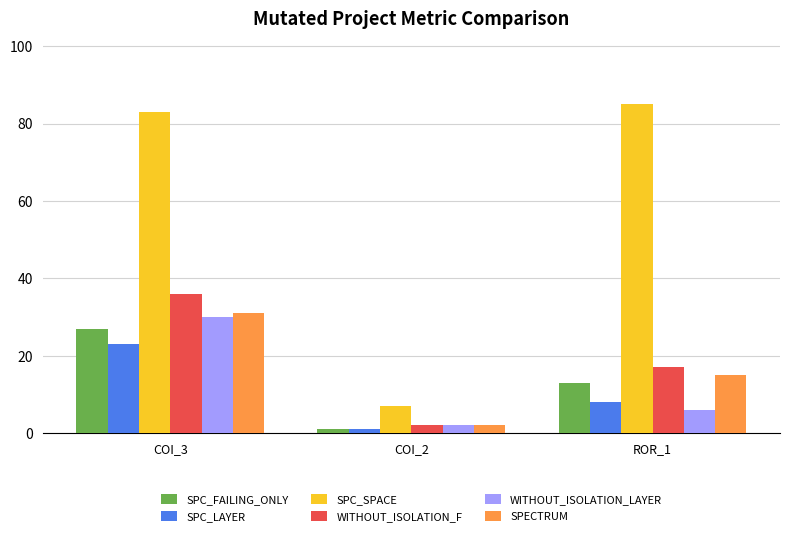

What is the value of the SPECTRUM bar at the 1st from the left?

31